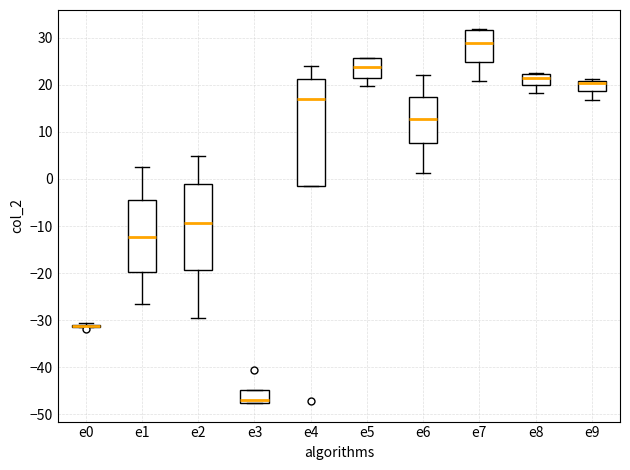

Reading left to right, transcribe this box plot: for each box, give where its median line is, the range the box spans, and where its two whiskers end, as read against the y-axis. The values are not printed on the chart, so give them approximately, as read against the axis.

e0: box collapsed to a line at -31, whiskers -31 to -31
e1: median -12, box -20 to -5, whiskers -27 to 2
e2: median -9, box -19 to -1, whiskers -29 to 5
e3: median -47, box -48 to -45, whiskers -48 to -45
e4: median 17, box -1 to 21, whiskers -1 to 24
e5: median 24, box 21 to 26, whiskers 20 to 26
e6: median 13, box 8 to 17, whiskers 1 to 22
e7: median 29, box 25 to 32, whiskers 21 to 32
e8: median 21, box 20 to 22, whiskers 18 to 22
e9: median 20, box 19 to 21, whiskers 17 to 21 (just above the box's upper edge)